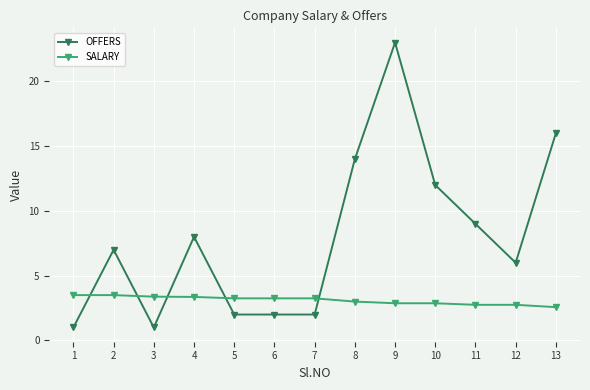

How many categories are shown in the chart?

13